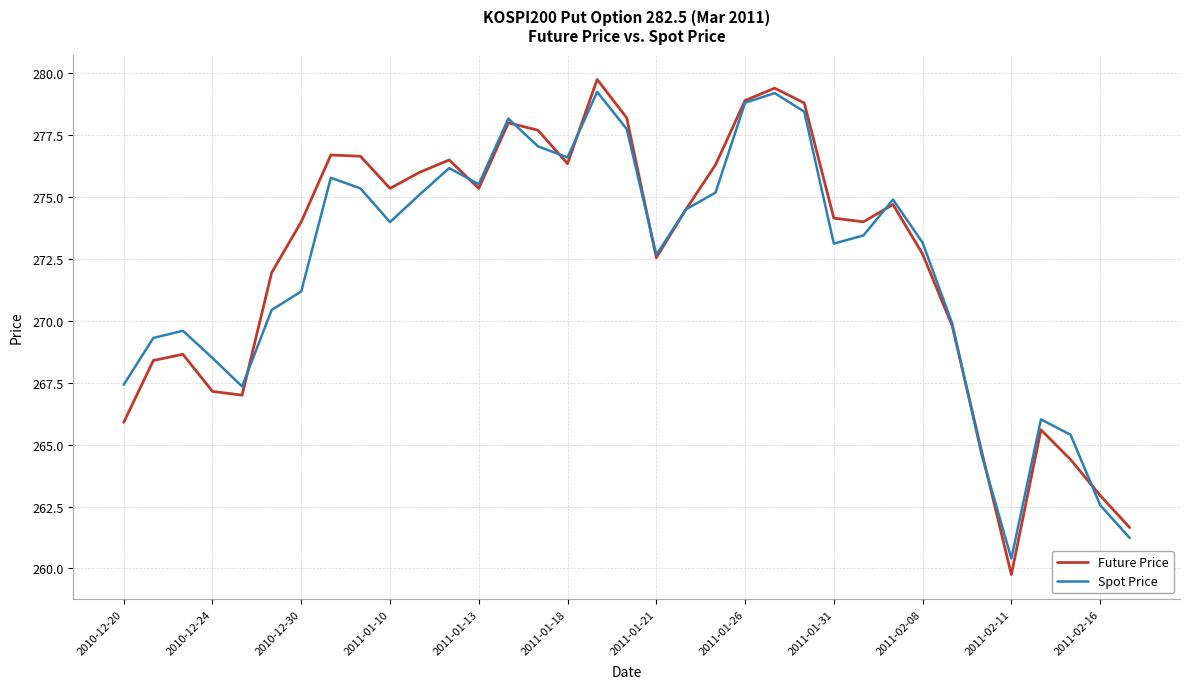

What is the minimum value for Spot Price?

260.4